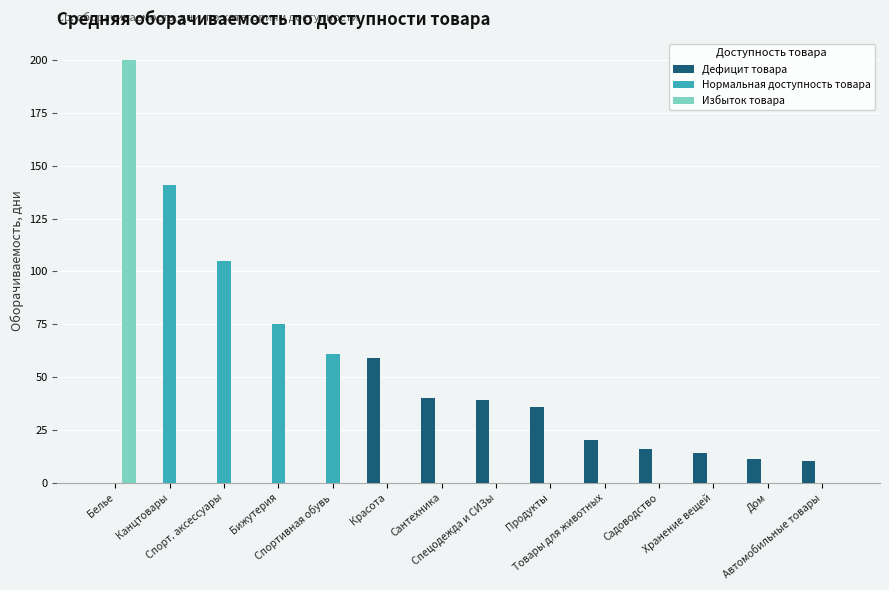

What is the sum of the Дефицит товара values at Спортивная обувь and Дом?

11